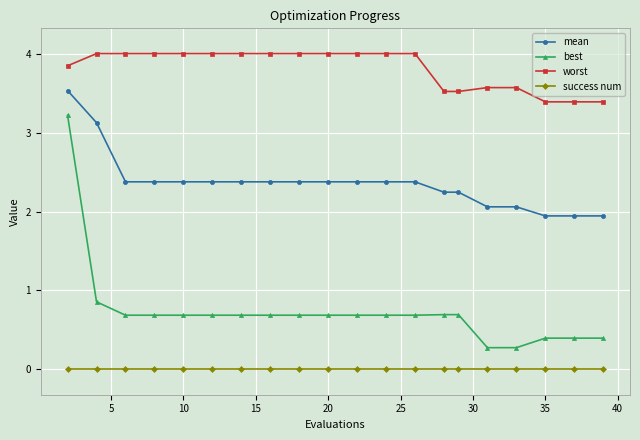

Reading left to right, what are all the values shown in this chart?

mean: 3.5	3.1	2.4	2.4	2.4	2.4	2.4	2.4	2.4	2.4	2.4	2.4	2.4	2.2	2.2	2.1	2.1	1.9	1.9	1.9
best: 3.2	0.9	0.7	0.7	0.7	0.7	0.7	0.7	0.7	0.7	0.7	0.7	0.7	0.7	0.7	0.3	0.3	0.4	0.4	0.4
worst: 3.8	4.0	4.0	4.0	4.0	4.0	4.0	4.0	4.0	4.0	4.0	4.0	4.0	3.5	3.5	3.6	3.6	3.4	3.4	3.4
success num: 0.0	0.0	0.0	0.0	0.0	0.0	0.0	0.0	0.0	0.0	0.0	0.0	0.0	0.0	0.0	0.0	0.0	0.0	0.0	0.0